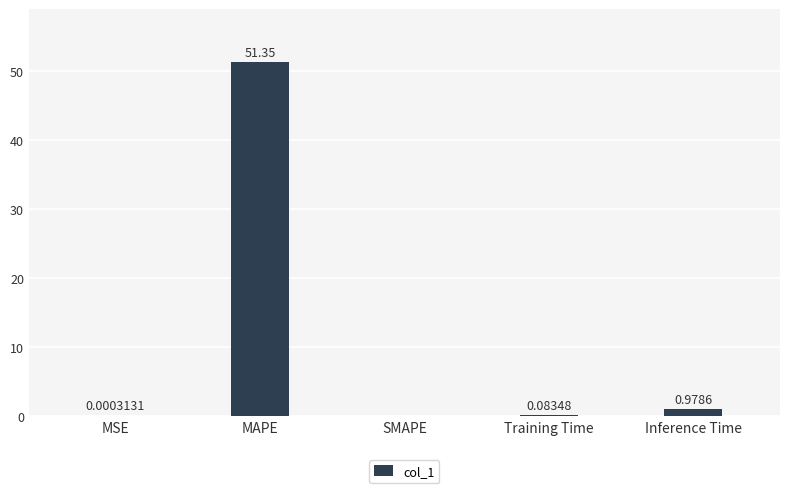

What is the sum of all values?

52.4